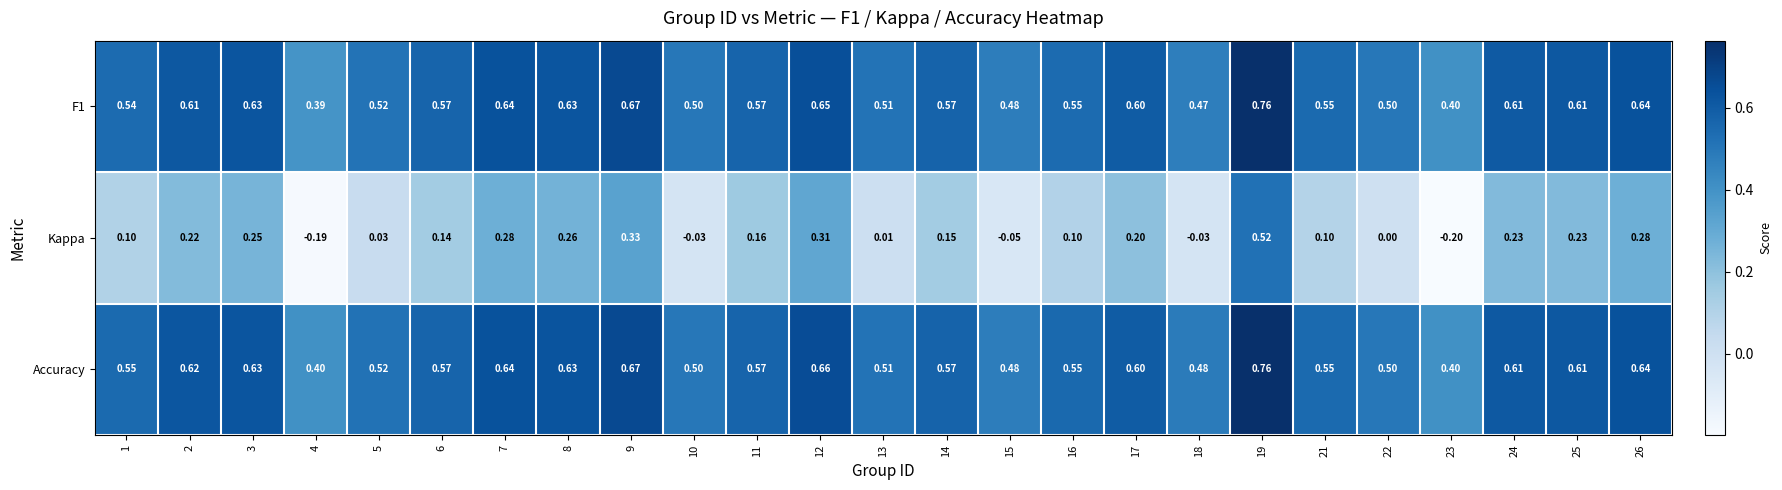

Count the number of data series in this chart.

3